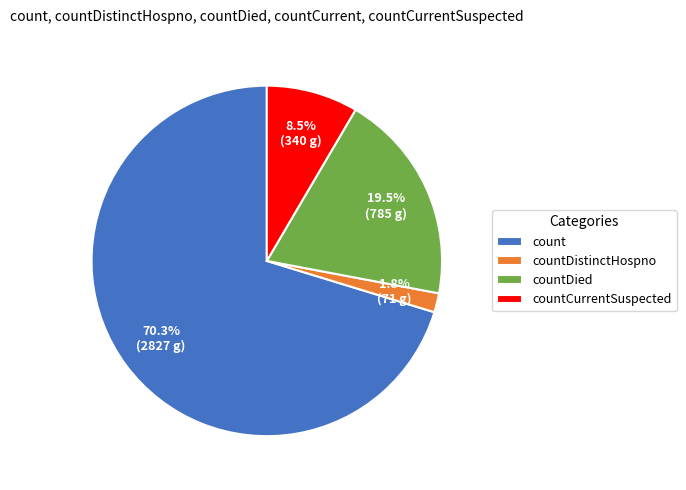

Combined, do count and countDistinctHospno account for over 50%?

Yes